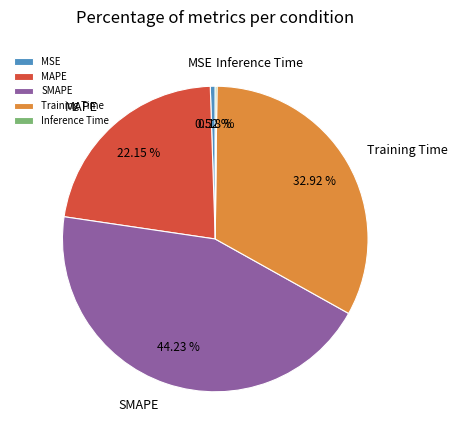

Is it true that Training Time is 40% of the pie?

False